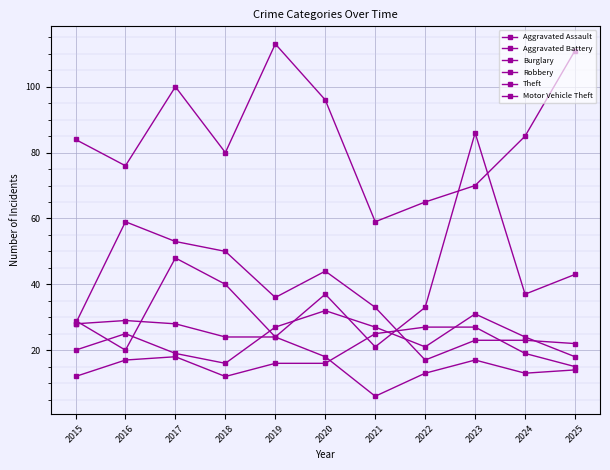

Which series has the largest total across all categories?

Theft